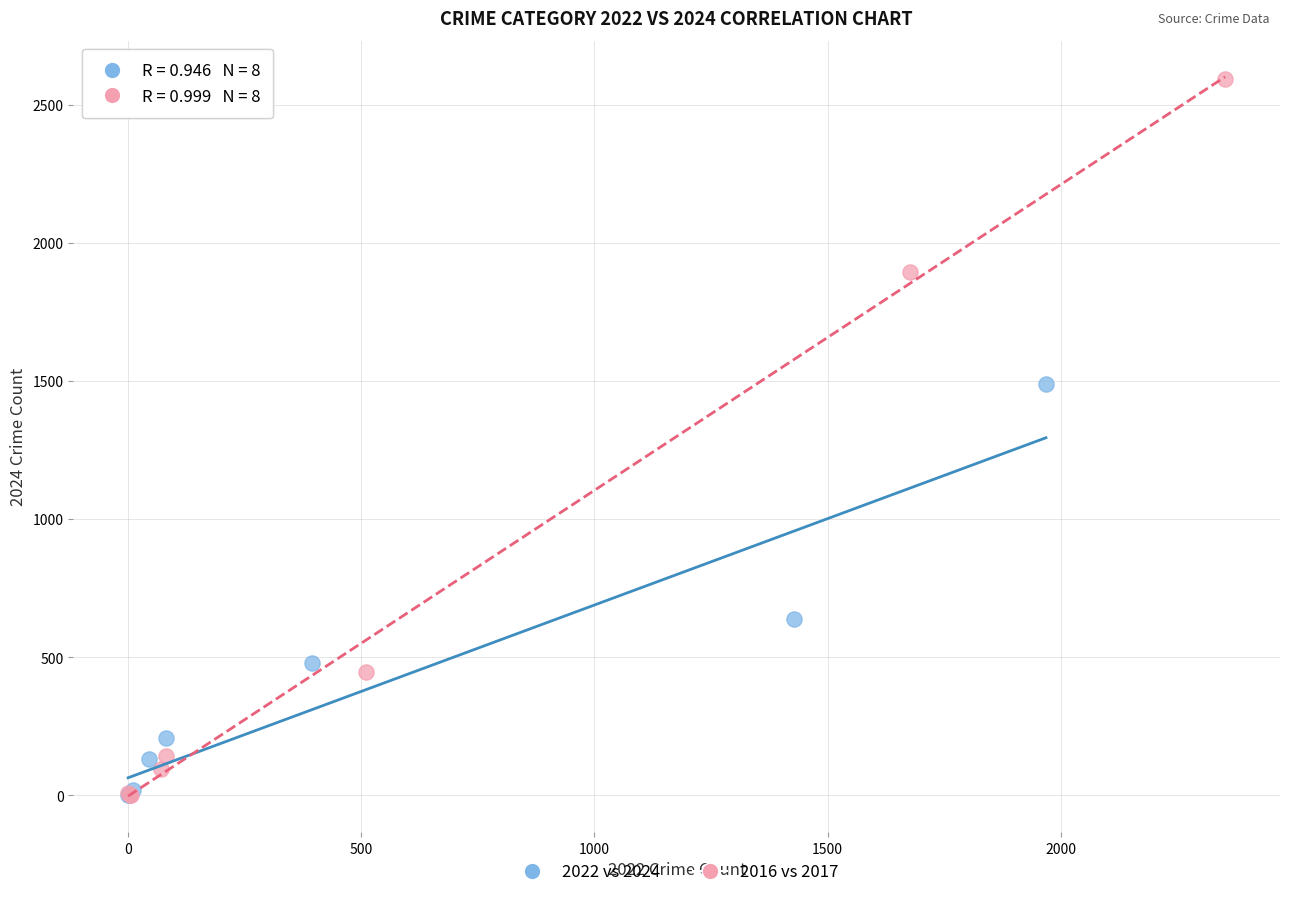

Which series has the widest spread of Y values?

2016 vs 2017